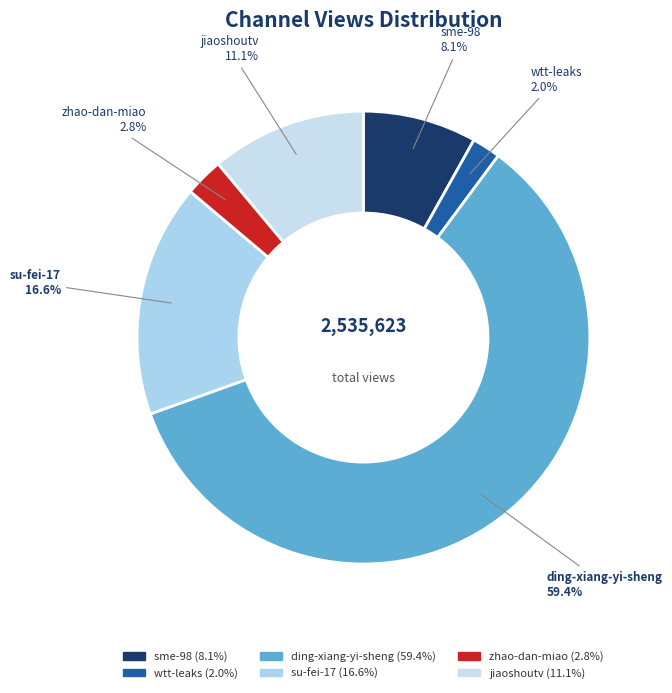

Which has a higher value, su-fei-17 or zhao-dan-miao?

su-fei-17